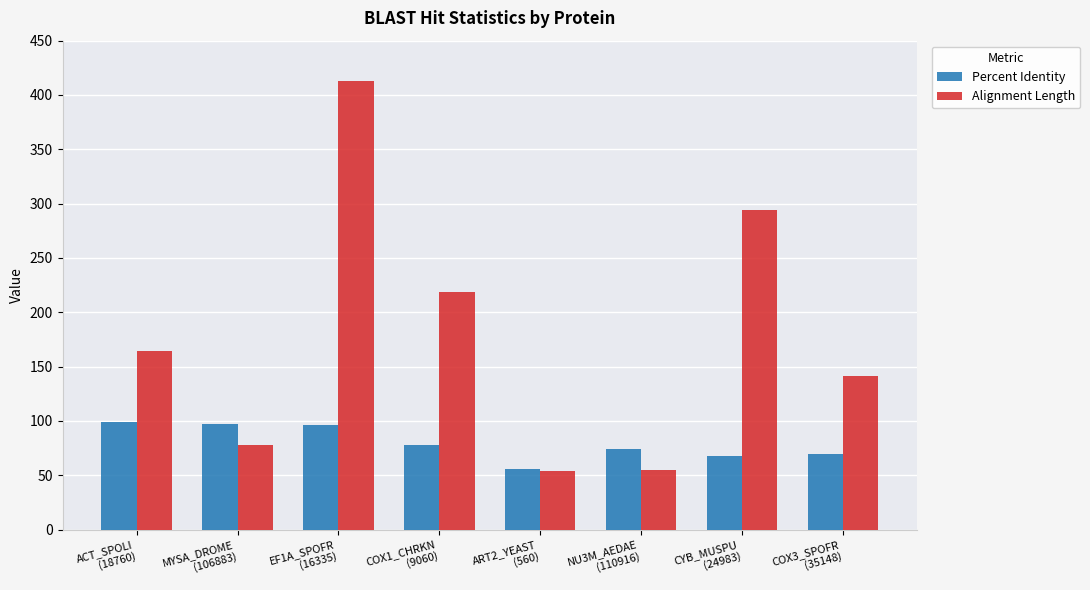

What is the difference between the highest and lowest values at ACT_SPOLI
(18760)?

64.6